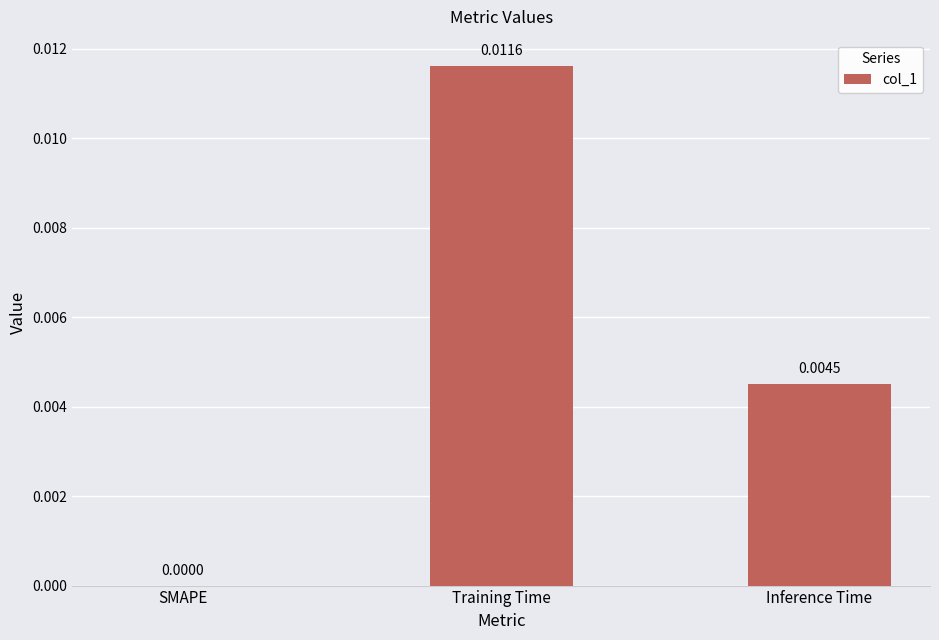

Which category has the highest value across all series?

Training Time